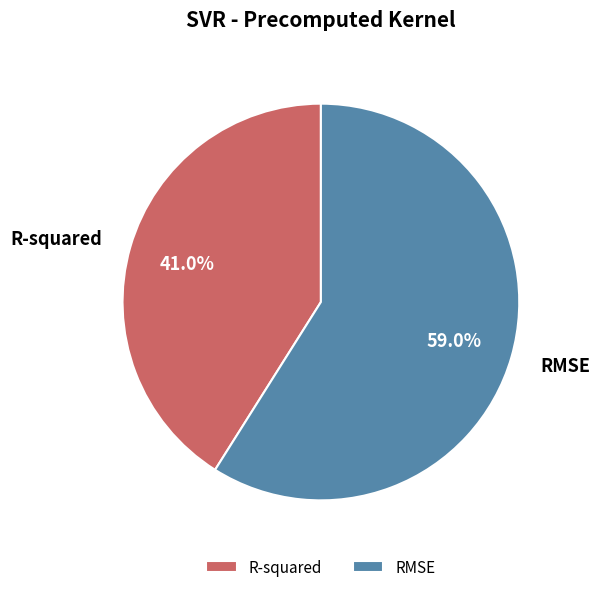

True or false: RMSE accounts for 71% of the total.

False